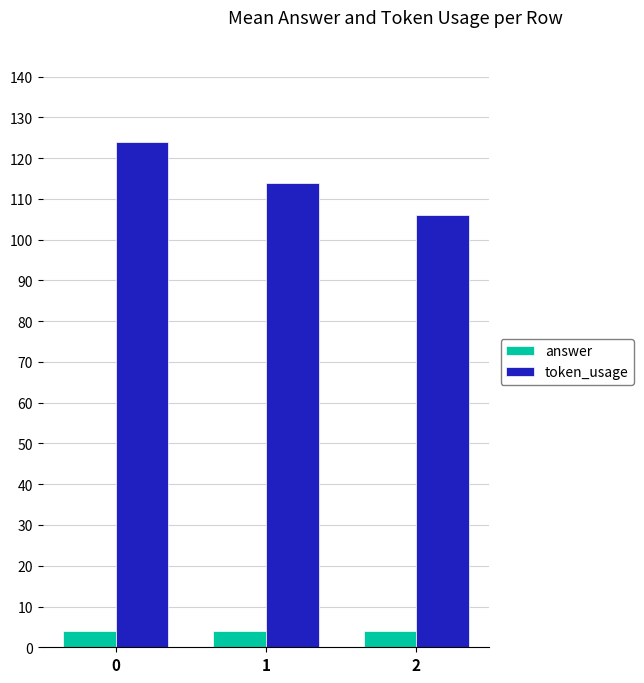

What is the spread (max minus min) of values at 2?

102